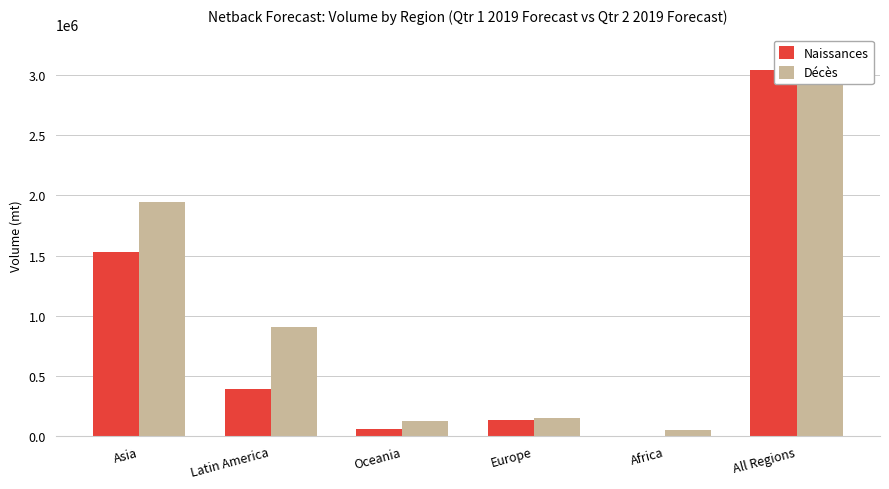

How many distinct data groups are displayed?

2